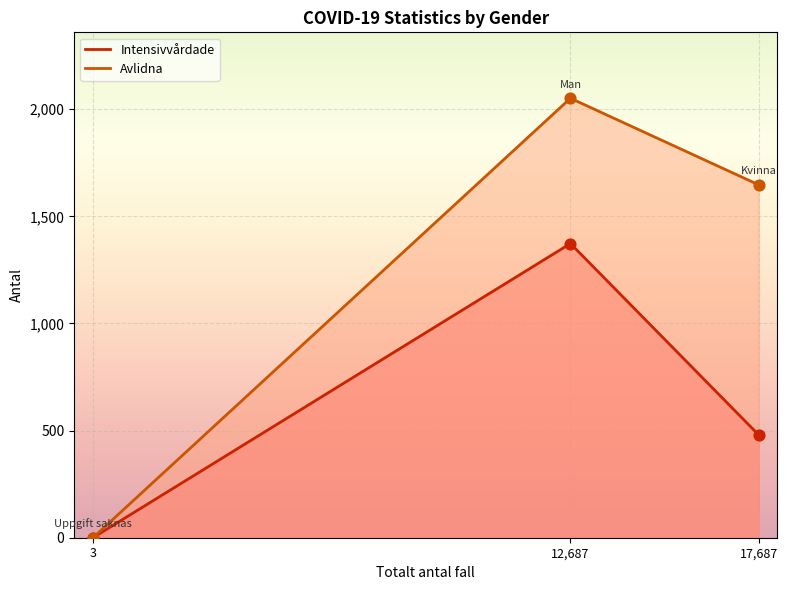

At how many categories does at least one series exceed 26?

2